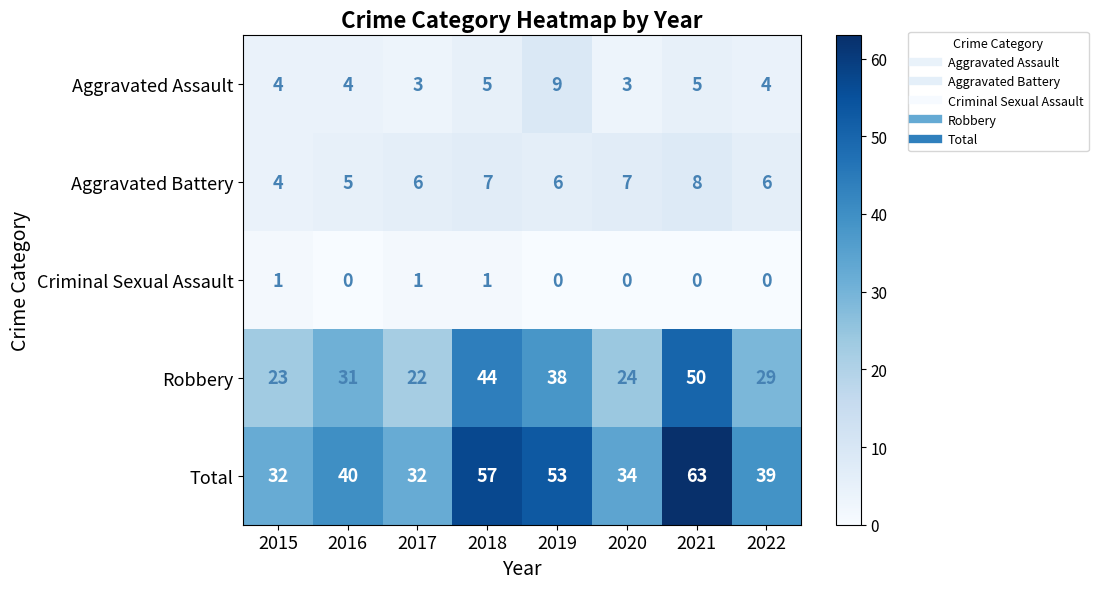

What is the spread (max minus min) of values at 2015?

31